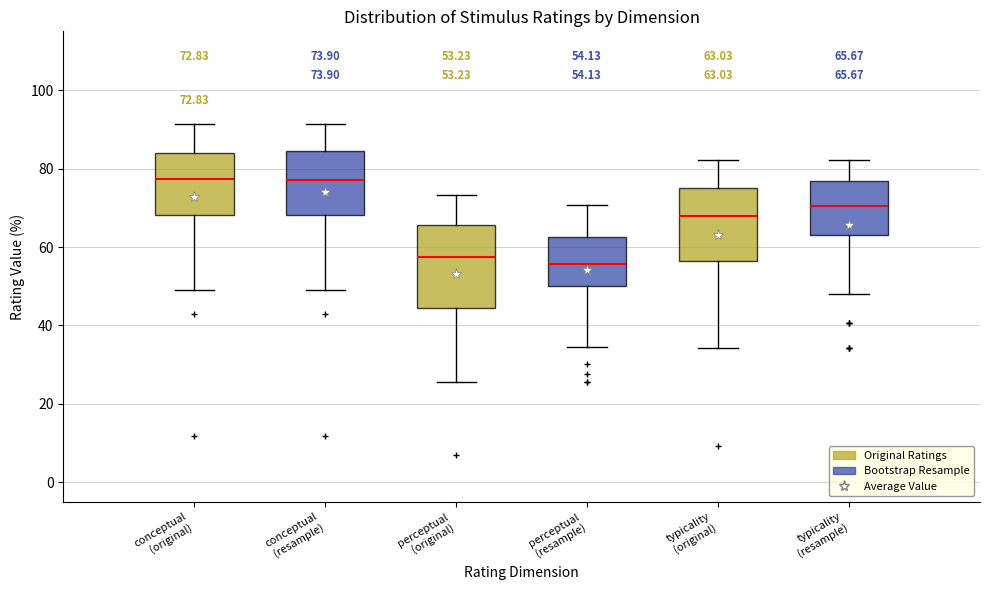

Which box is the tallest, from its lower edge to its upper edge?

perceptual (original)